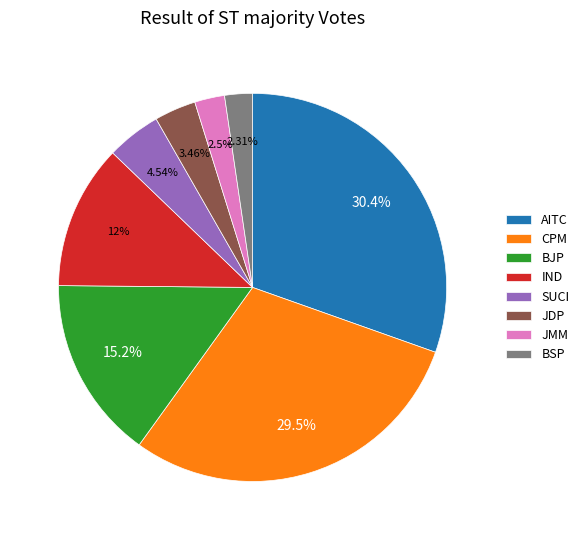

Approximately how many times larger is the value at BJP compared to AITC?

0.5